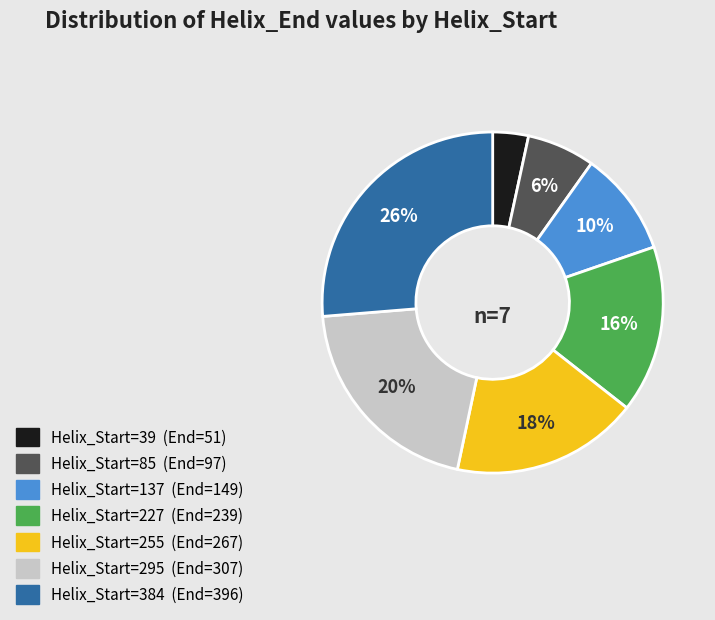

To the nearest percent, what is the difference between the largest and smallest slice percentages?

23%